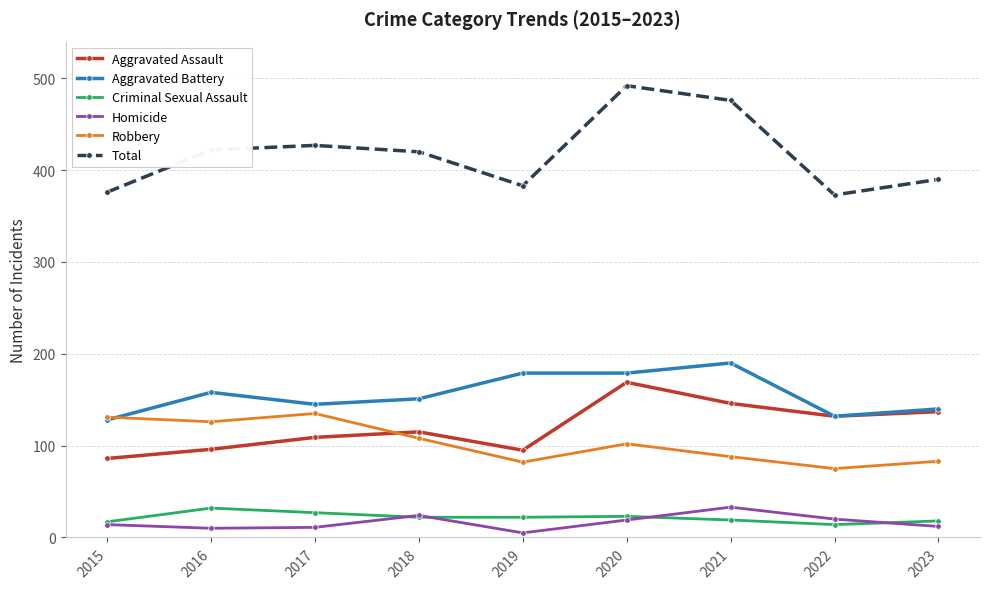

At how many categories does at least one series exceed 88?

9